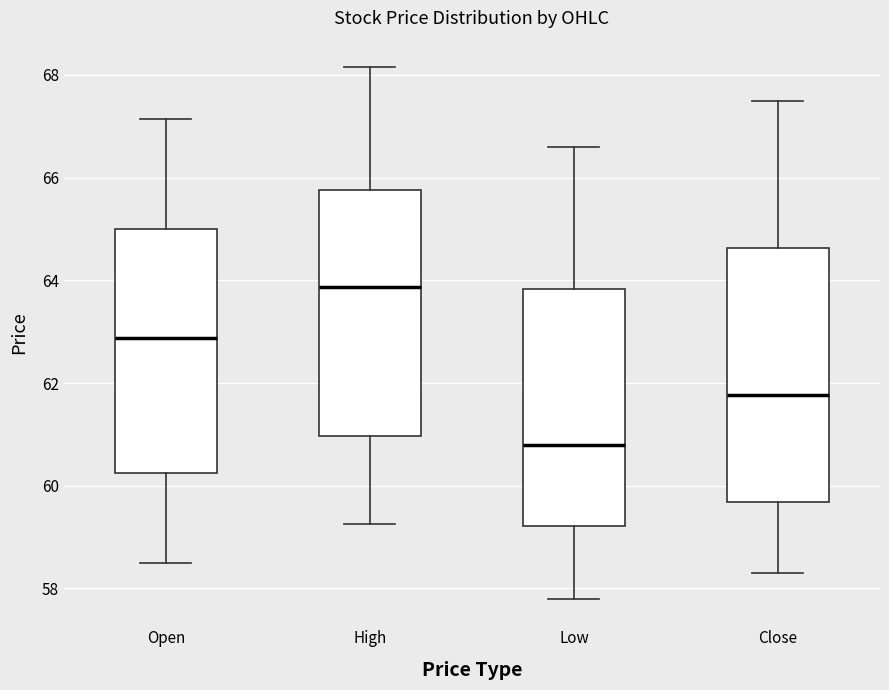

Which box's median line is the highest?

High